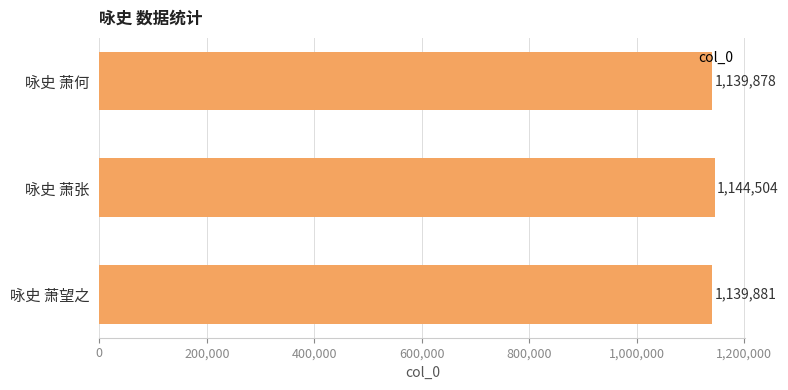

Reading bottom to top, list all the values displayed in this chart.

咏史 萧望之=1139881	咏史 萧张=1144504	咏史 萧何=1139878